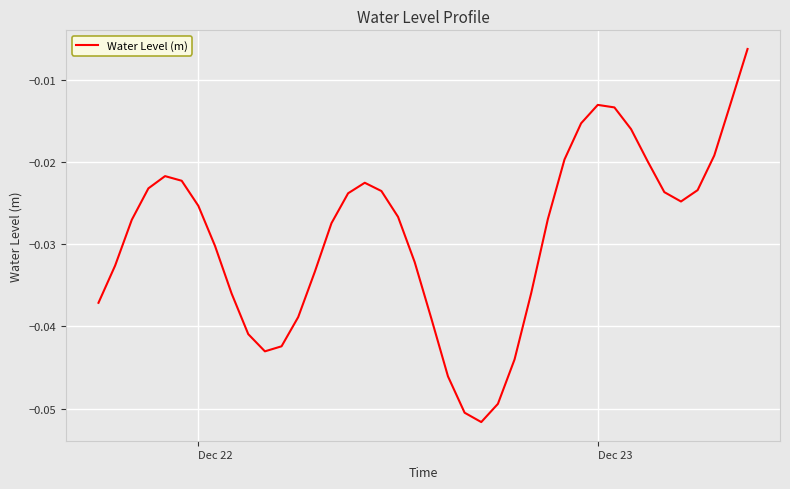

What is the label of the 7th point from the left?

Dec 22